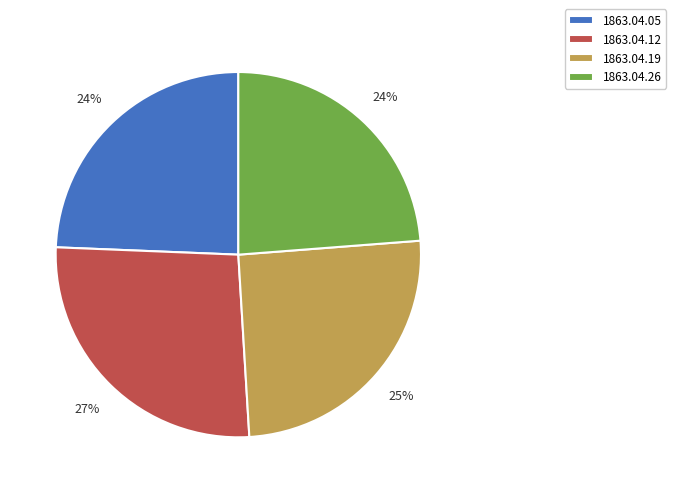

To the nearest percent, what is the combined percentage of 1863.04.26 and 1863.04.05?

48%